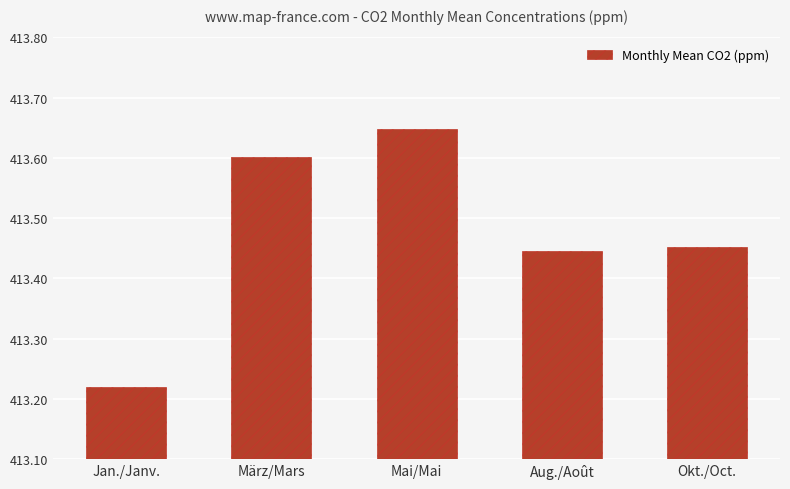

What is the change in value from Jan./Janv. to Okt./Oct.?

+0.2